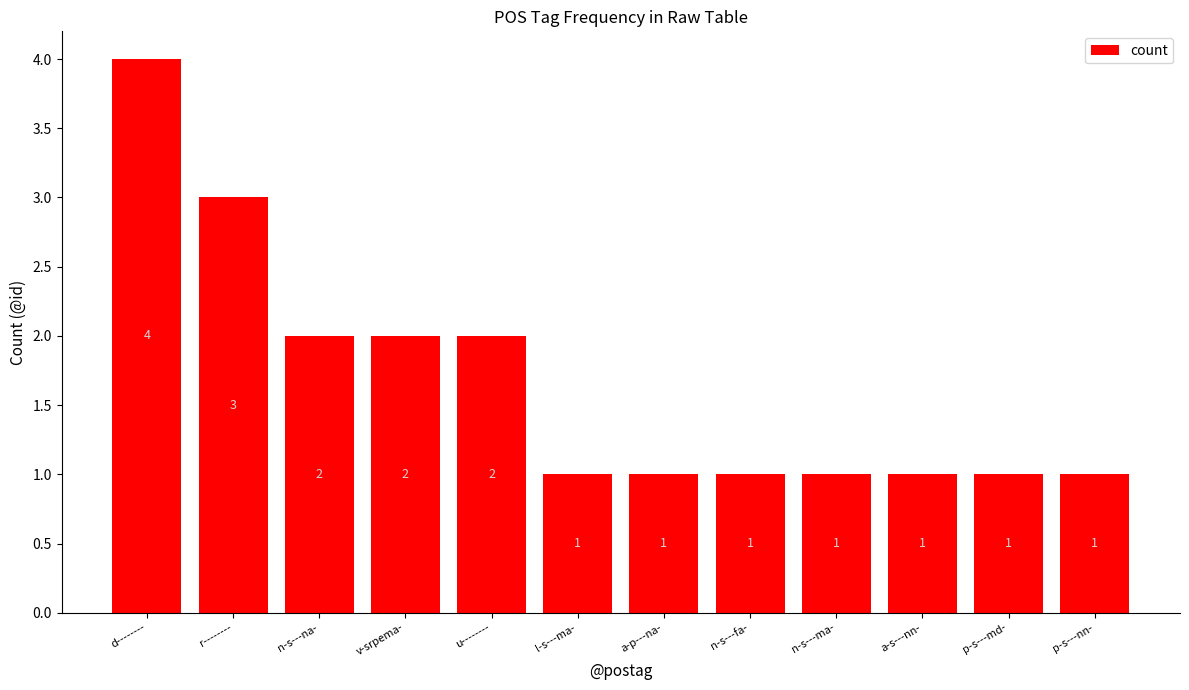

What is the maximum value shown in the chart?

4